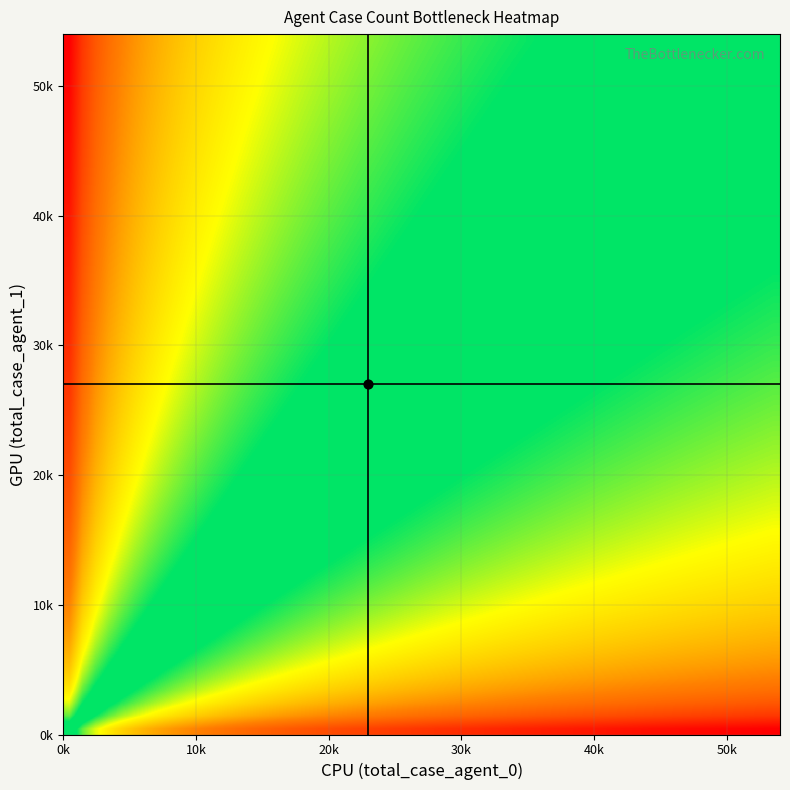

Is it true that 0 equals 17 at 21?

False